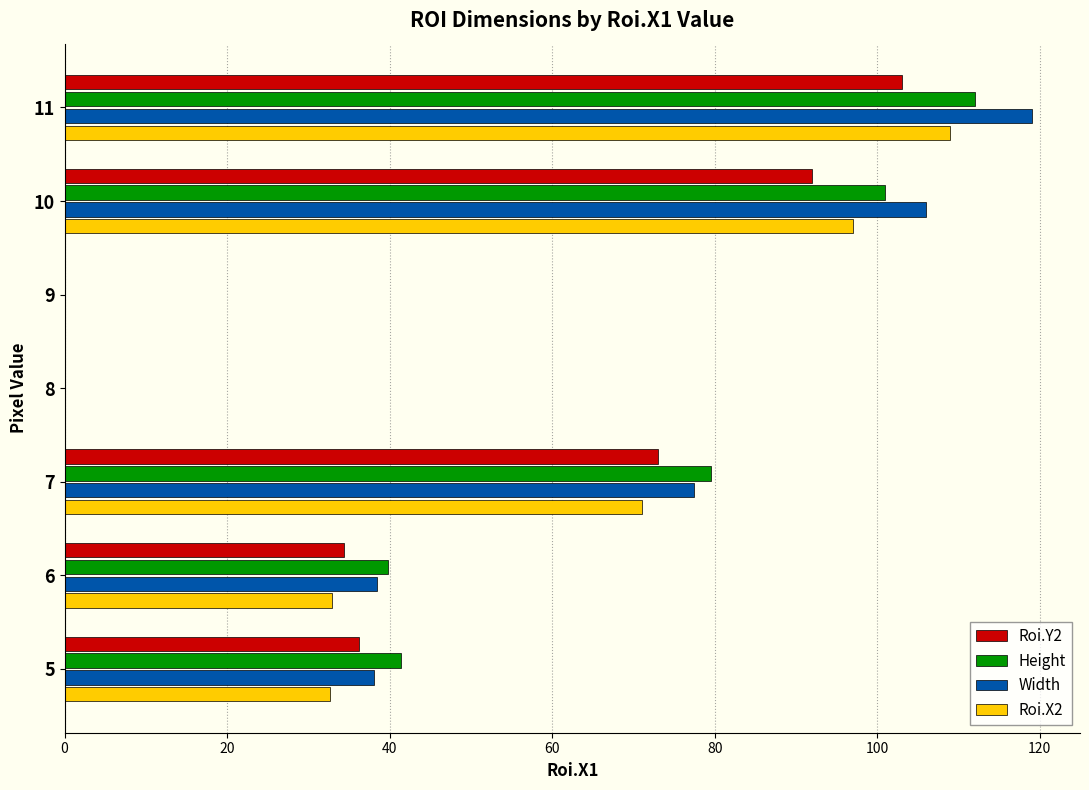

At which label is Height closest to 56?

5